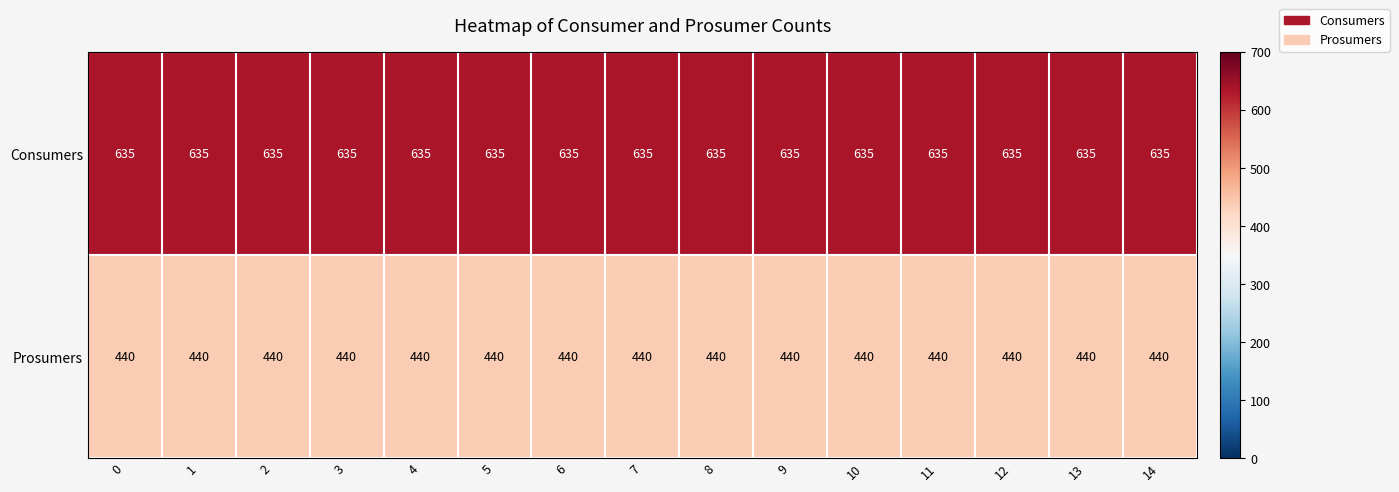

True or false: Consumers has a value of 635 at 6.

True